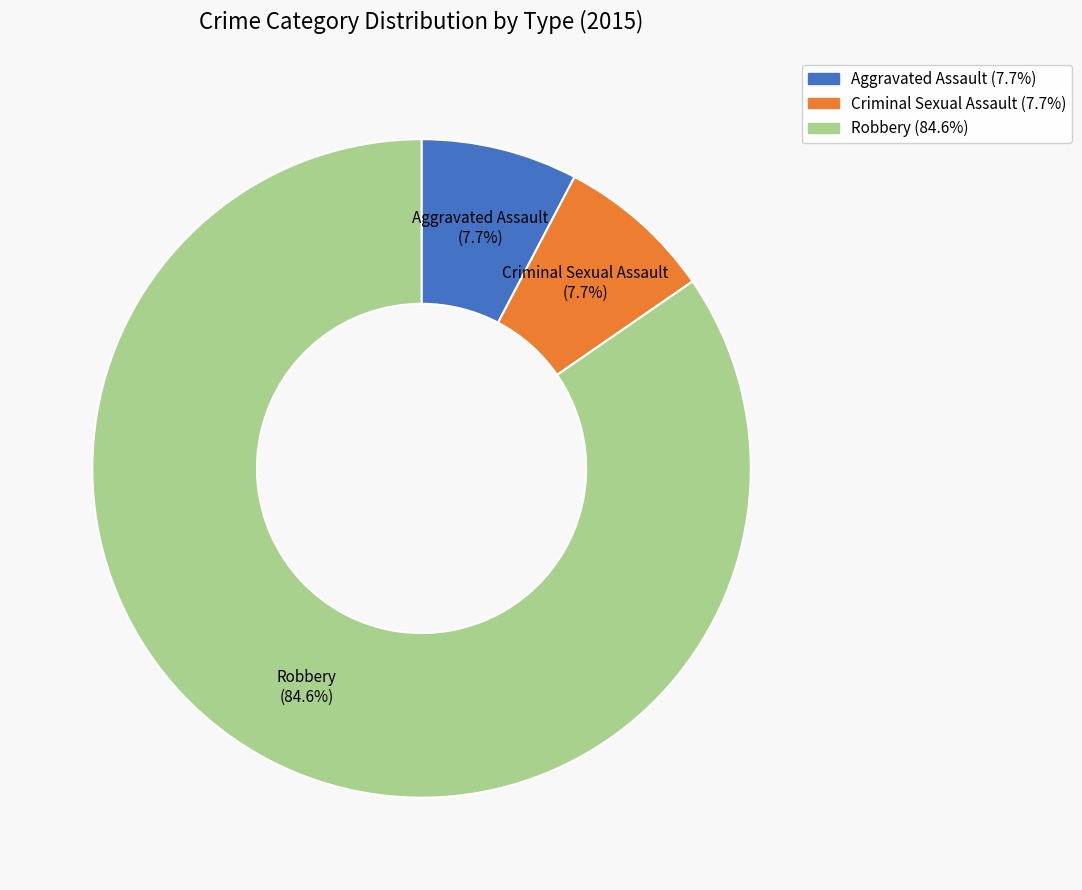

Between Robbery and Criminal Sexual Assault, which is larger?

Robbery